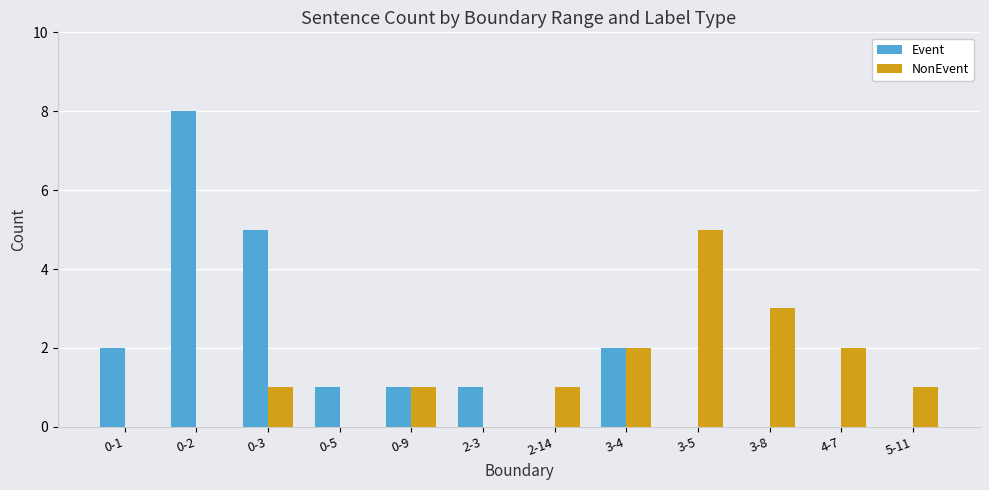

The value of Event at 2-14 is 3. True or false?

False